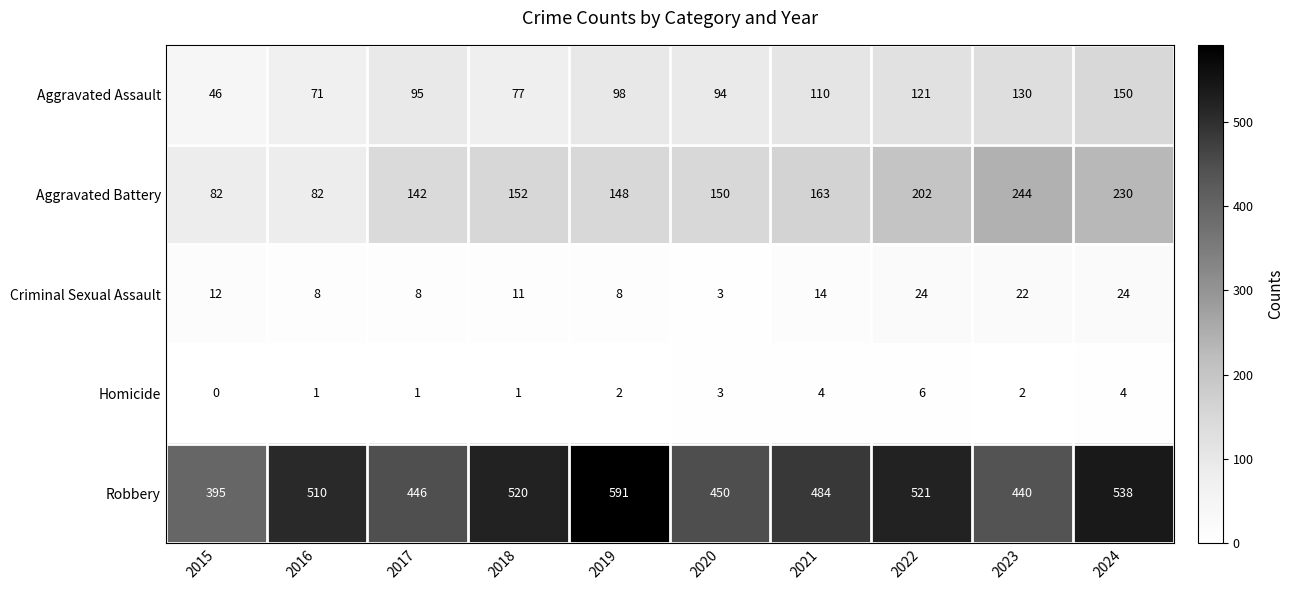

Which series changed the most between 2016 and 2018?

Aggravated Battery